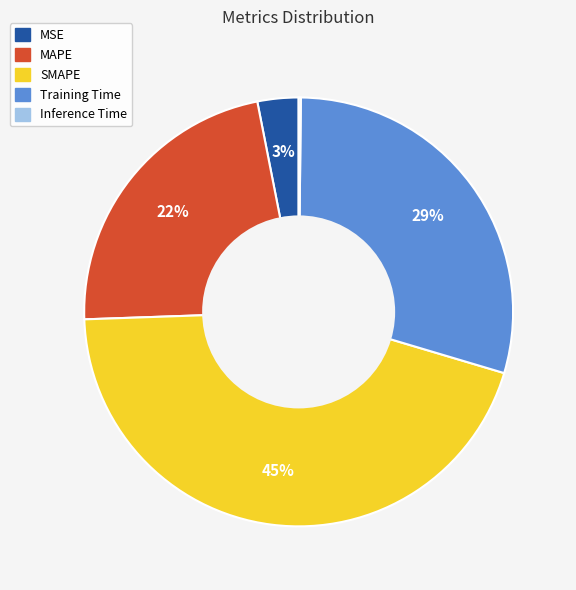

True or false: MAPE accounts for 16% of the total.

False